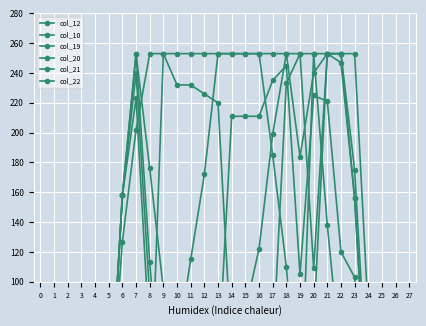

Is it true that col_10 equals 0 at 6?

True